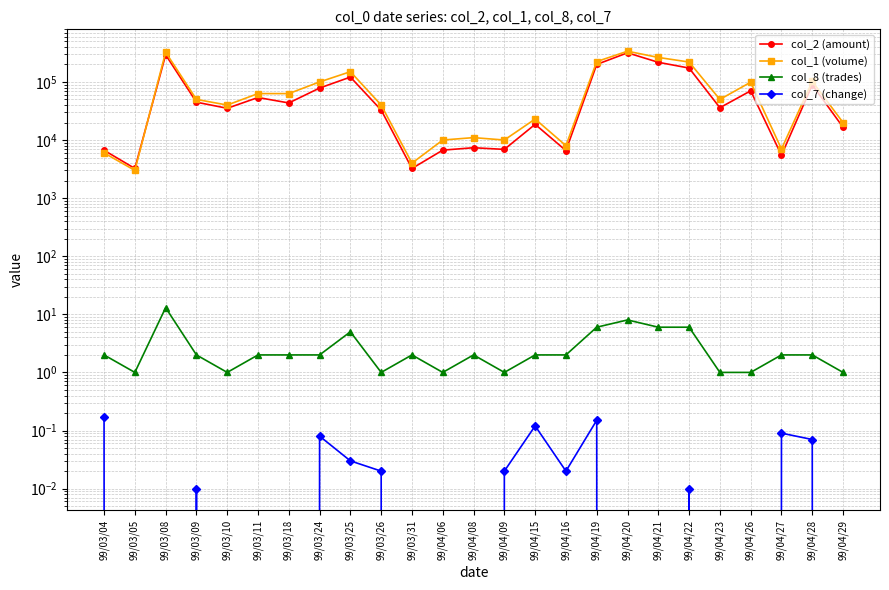

What is the sum of all col_1 (volume) values?

2230000.0